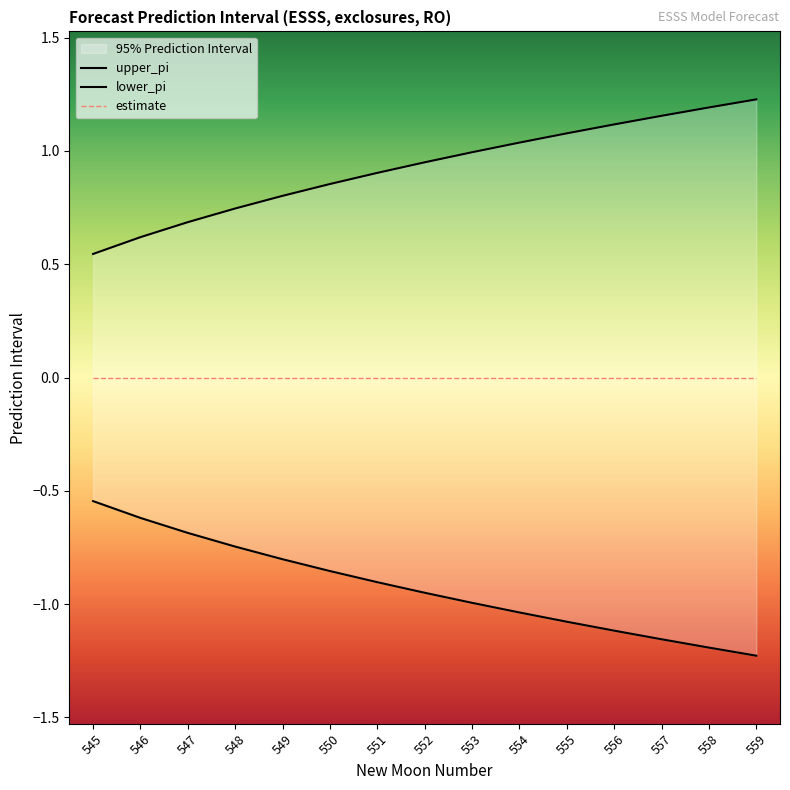

What is the sum of all upper_pi values?

13.9